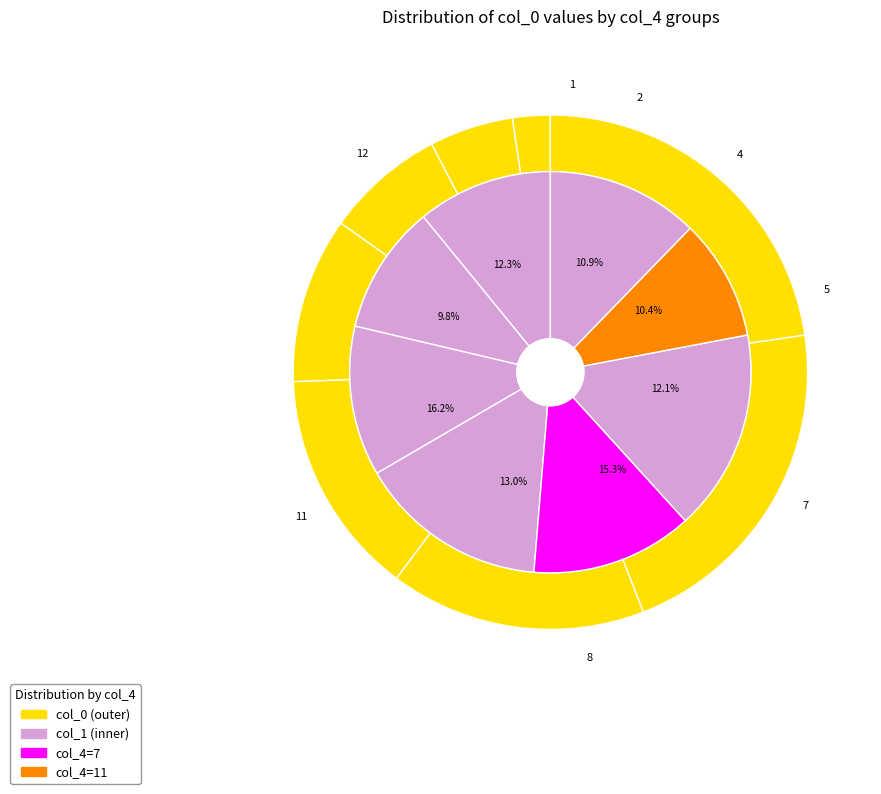

How many segments does this pie chart have?

8